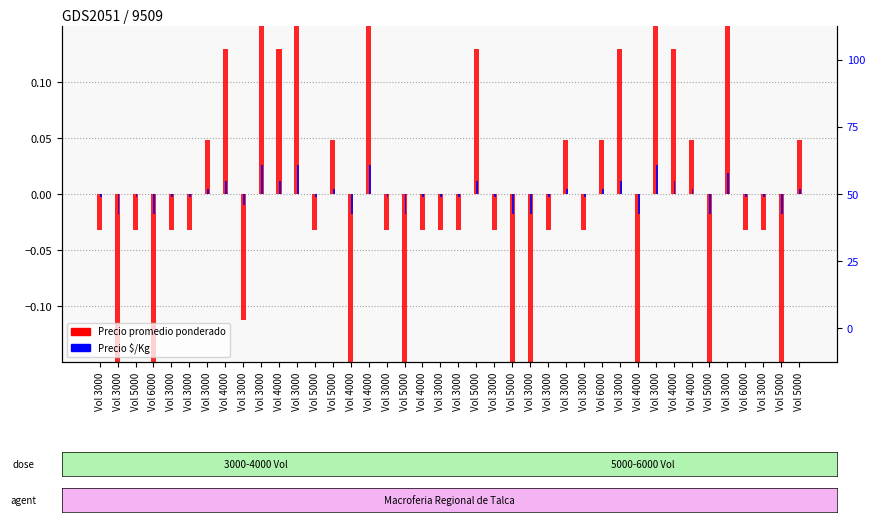

Which category has the highest value across all series?

Vol 3000